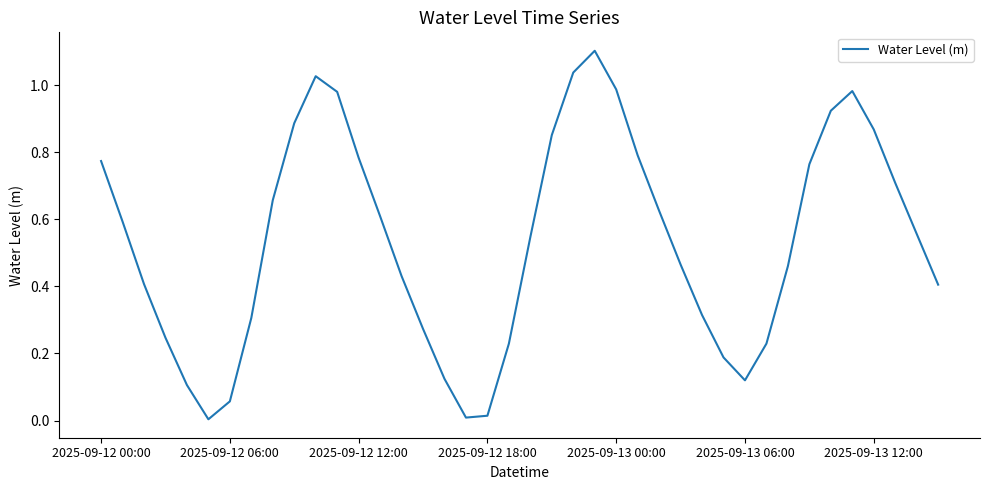

What is the sum of all values?

21.4